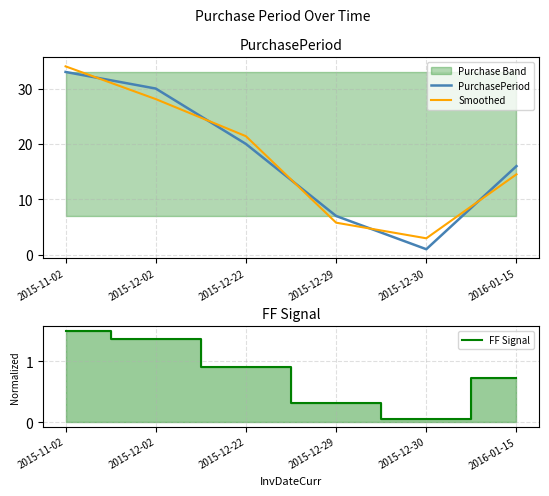

What is the label of the 1st point from the left?

2015-11-02